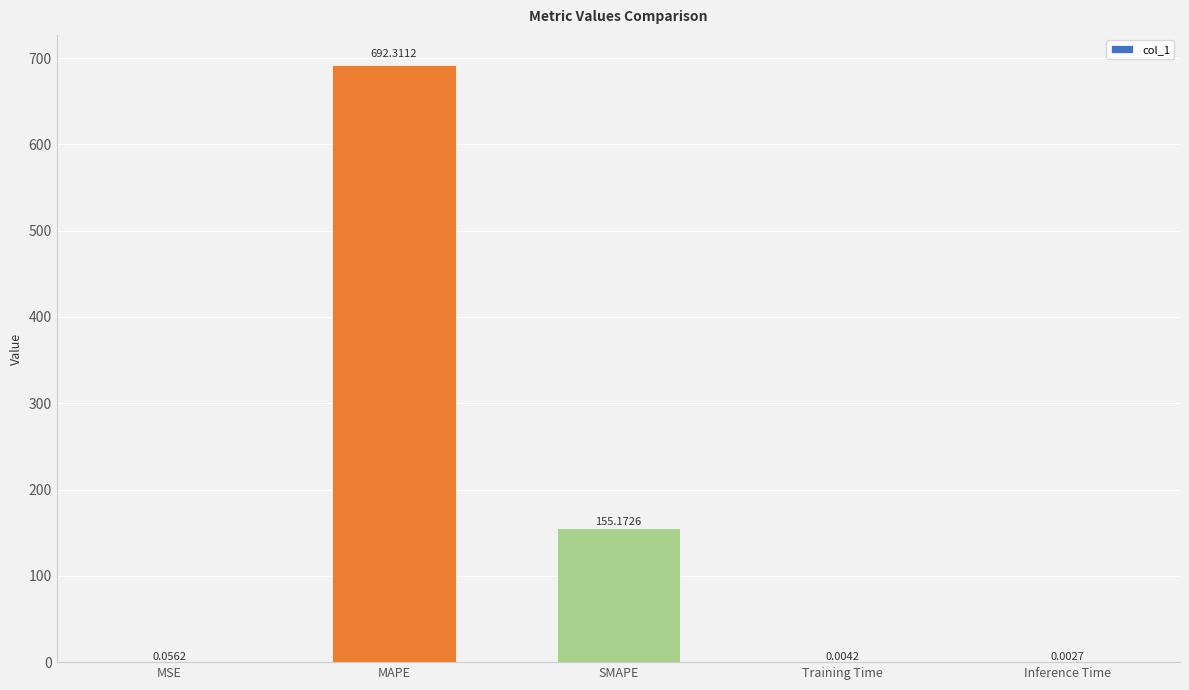

What is the sum of all values?

847.5